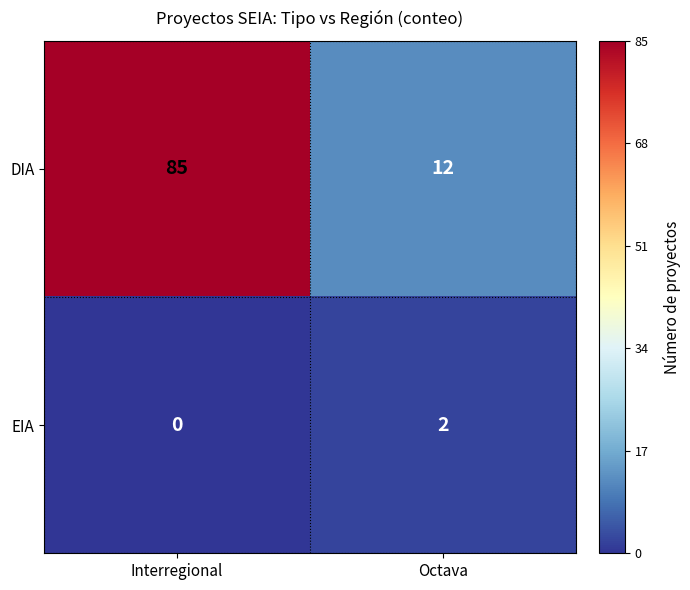

Count the number of data series in this chart.

2